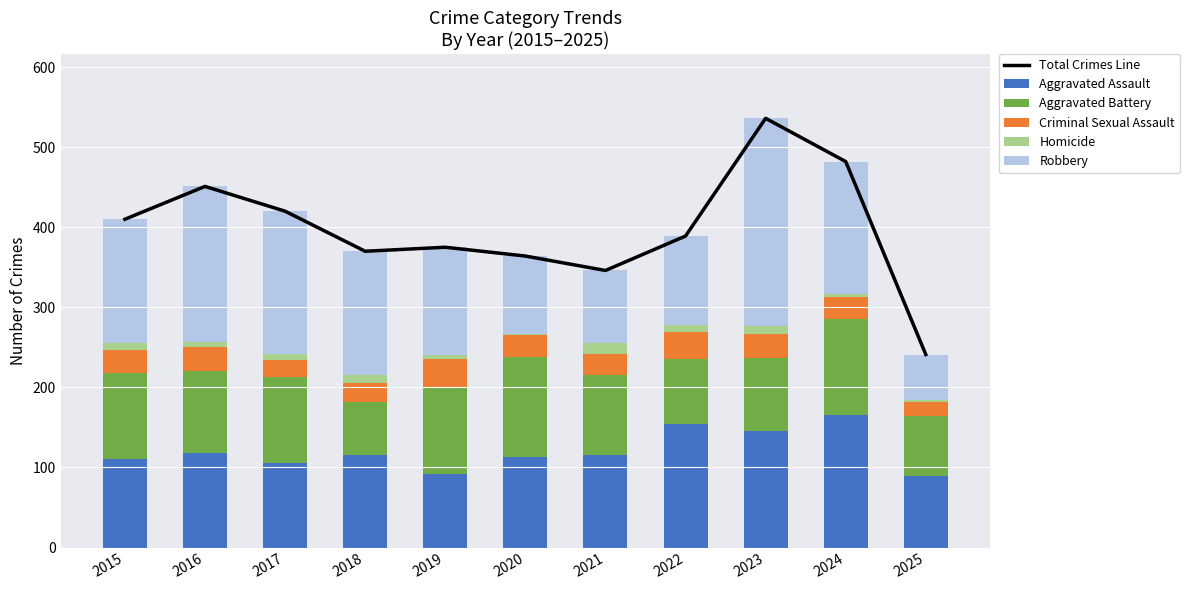

Reading right to left, what are all the values shown in this chart?

Total Crimes Line: 2025=241	2024=482	2023=536	2022=389	2021=346	2020=364	2019=375	2018=370	2017=420	2016=451	2015=410
Aggravated Assault: 2025=89	2024=166	2023=145	2022=154	2021=115	2020=113	2019=92	2018=115	2017=105	2016=118	2015=110
Aggravated Battery: 2025=75	2024=119	2023=92	2022=81	2021=100	2020=125	2019=108	2018=67	2017=108	2016=102	2015=108
Criminal Sexual Assault: 2025=18	2024=28	2023=30	2022=34	2021=27	2020=27	2019=35	2018=23	2017=21	2016=30	2015=29
Homicide: 2025=2	2024=4	2023=10	2022=9	2021=13	2020=2	2019=5	2018=10	2017=8	2016=7	2015=9
Robbery: 2025=57	2024=165	2023=259	2022=111	2021=91	2020=97	2019=135	2018=155	2017=178	2016=194	2015=154